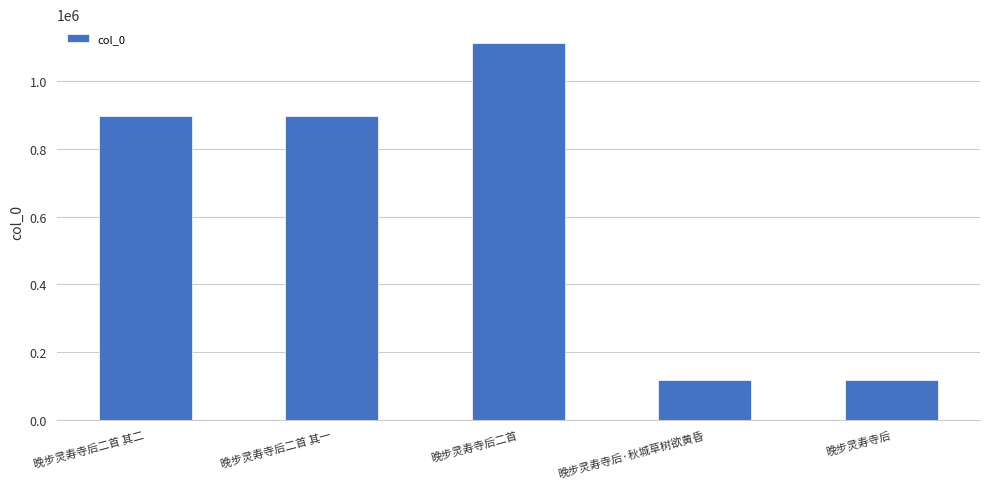

What position from the left is 晚步灵寿寺后?

5